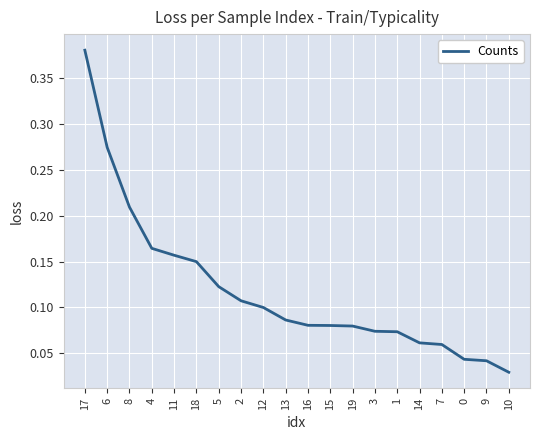

What position from the left is 4?

4